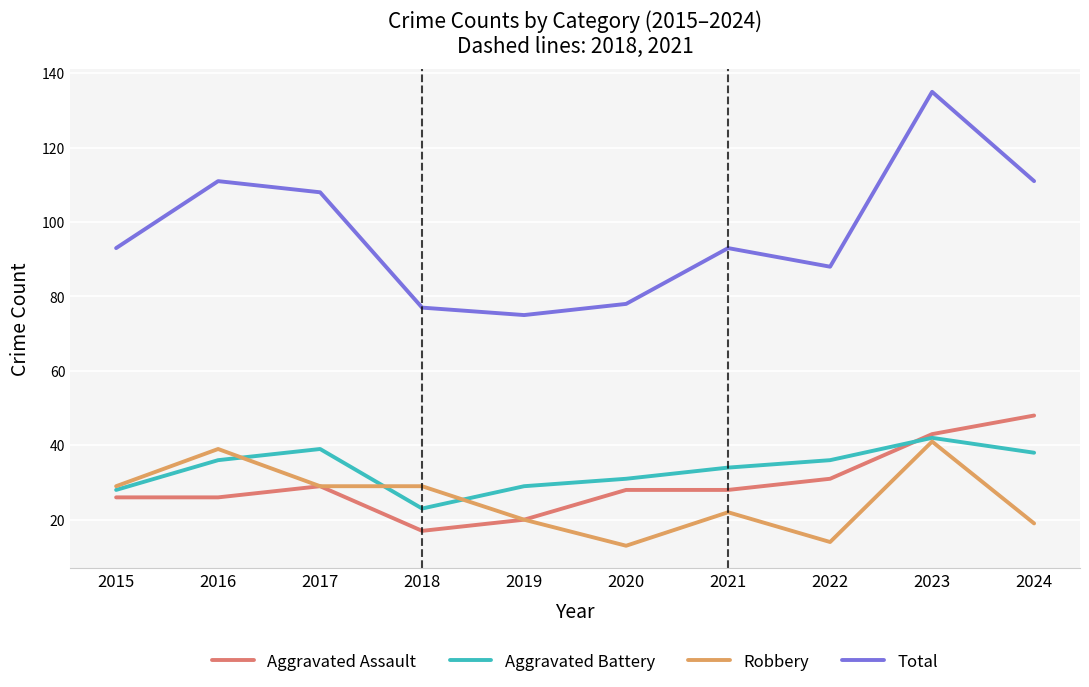

Which category has the highest value in the Aggravated Assault series?

2024